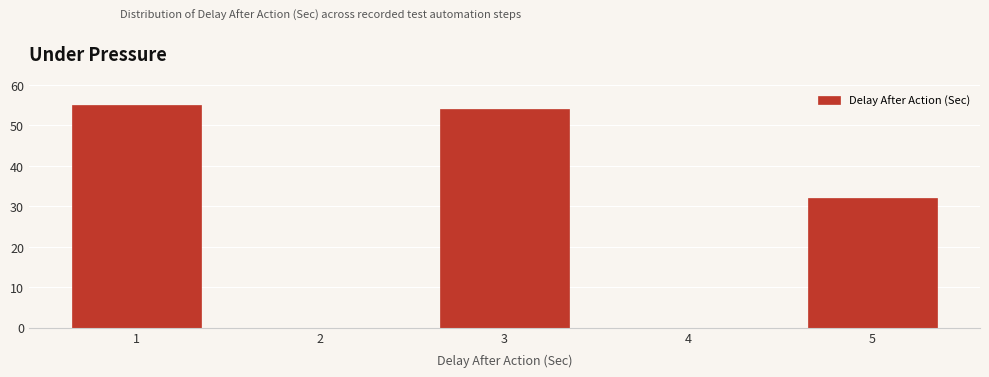

Reading left to right, transcribe this chart: for each bar, give the range it covers on the x-axis and its height. The values are not printed on the chart, so give them approximately, as read against the axis.

0.5 to 1.5: 55
1.5 to 2.5: 0
2.5 to 3.5: 54
3.5 to 4.5: 0
4.5 to 5.5: 32